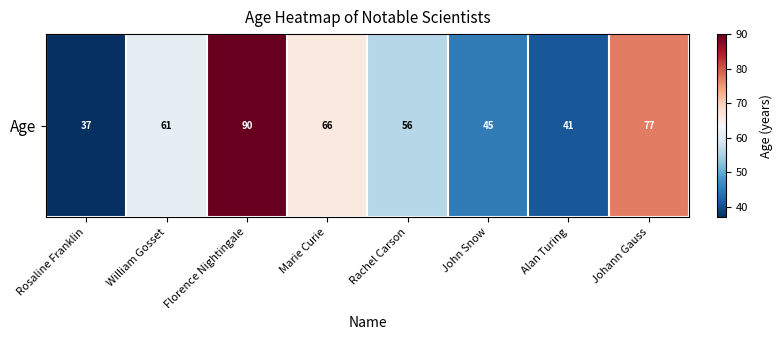

What is the ratio of the value at William Gosset to the value at John Snow?

1.4